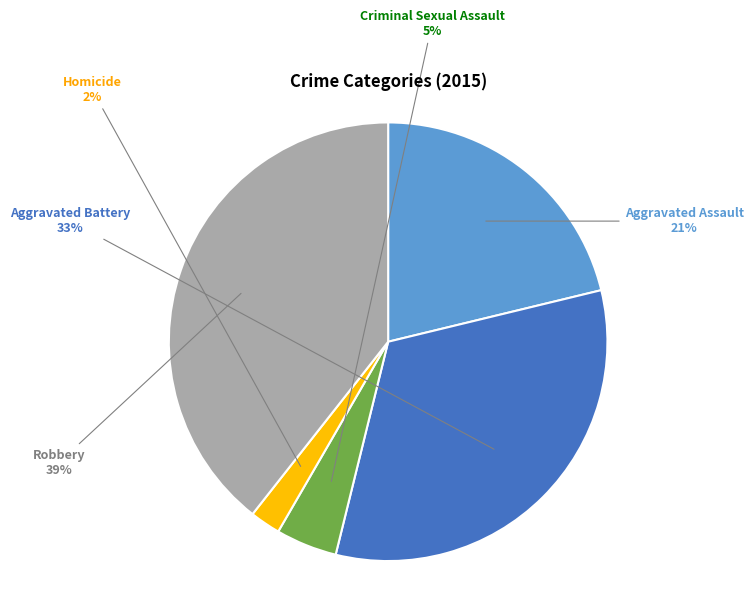

To the nearest percent, what portion does Robbery represent?

39%